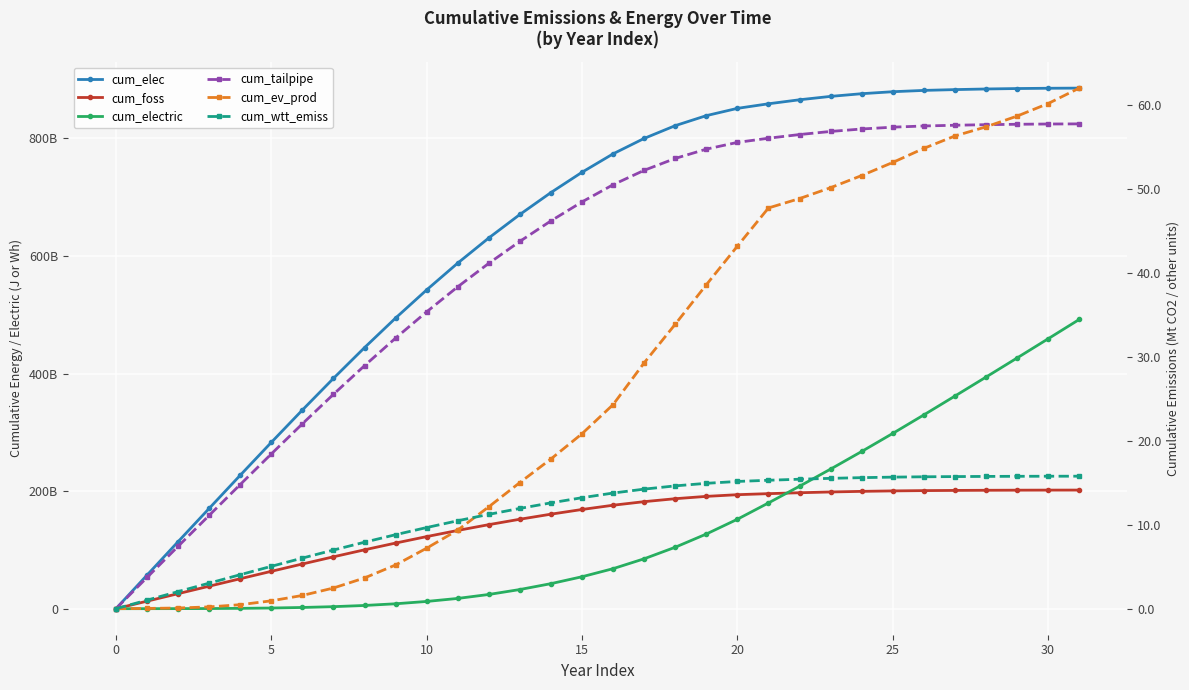

How many series are shown in this chart?

6